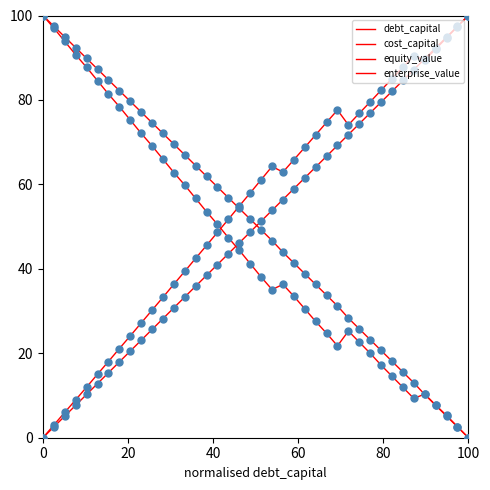

How many lines are shown in the chart?

4